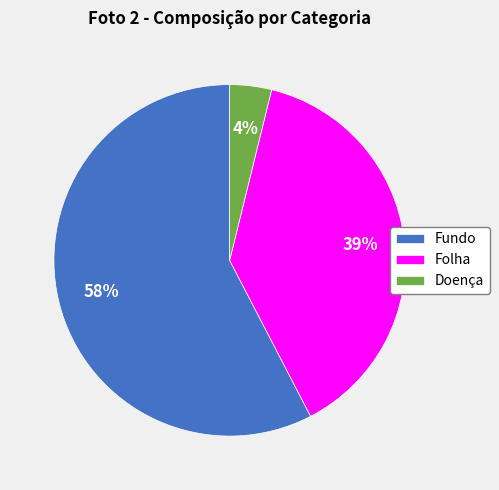

To the nearest percent, what percentage of the pie is Doença?

4%